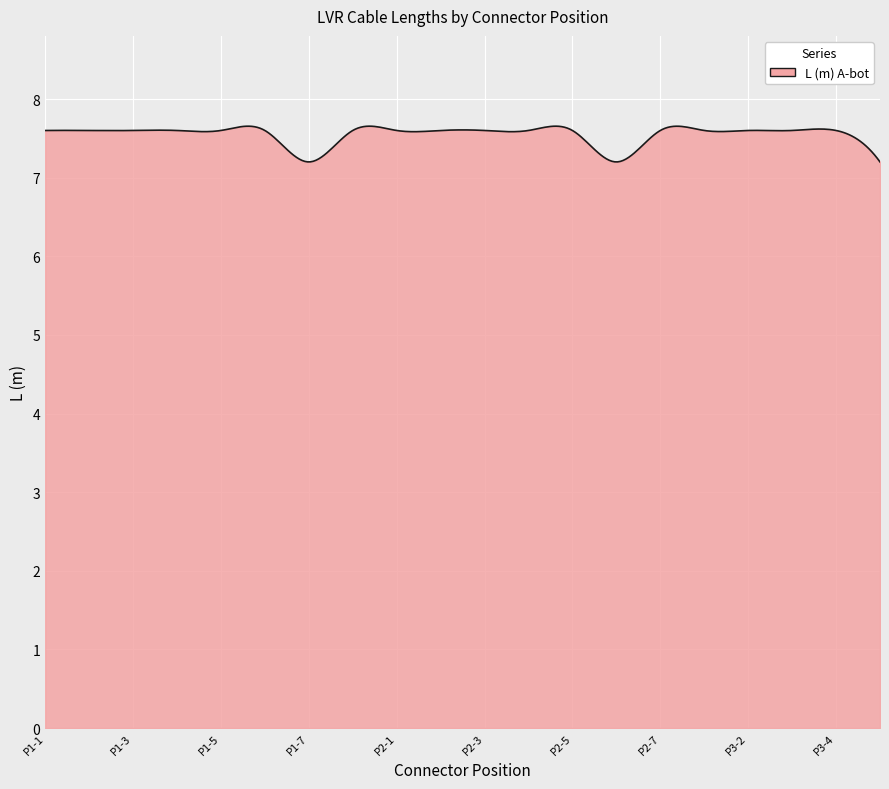

How many lines are shown in the chart?

1